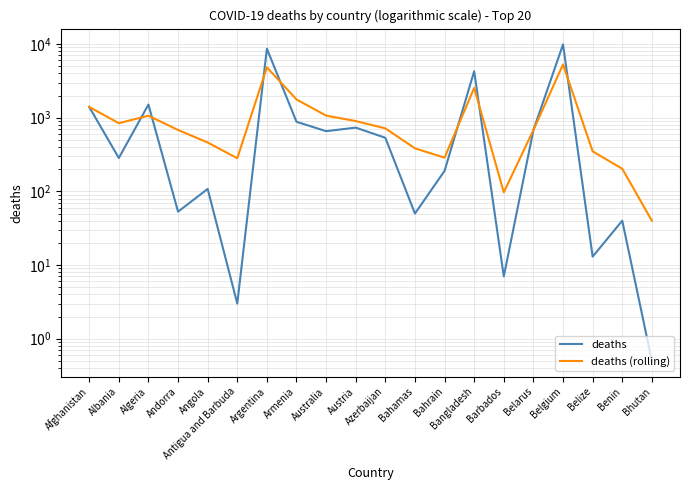

At which label is deaths (rolling) closest to 2664?

Bangladesh